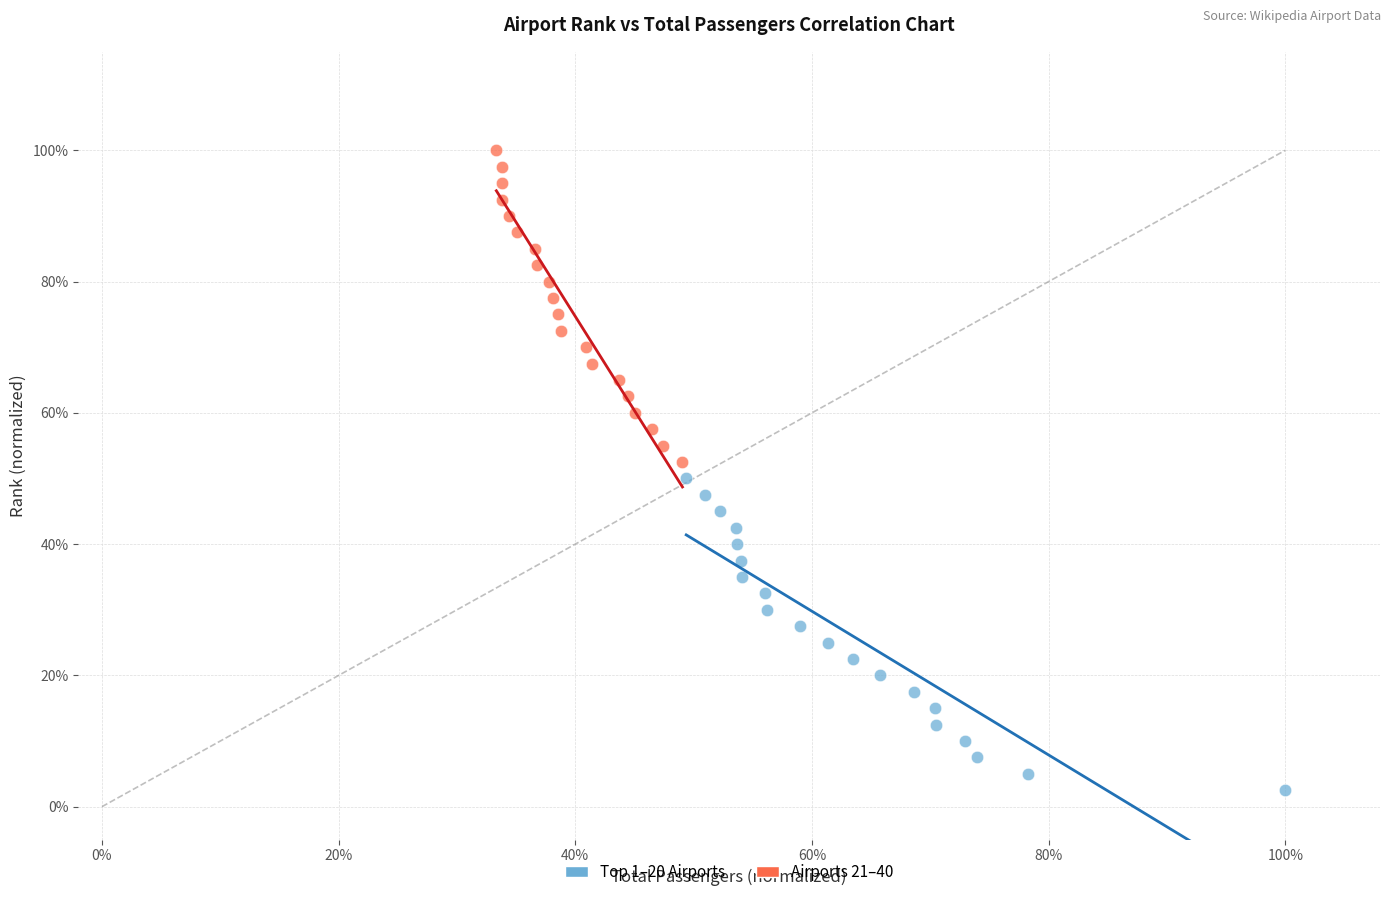

What are all the series names shown in the legend?

Top 1–20 Airports, Airports 21–40